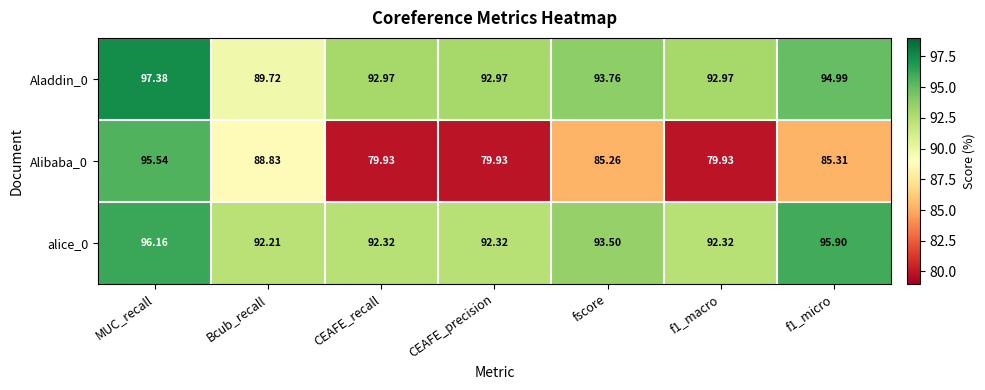

How many values in the Aladdin_0 series are below 92?

1